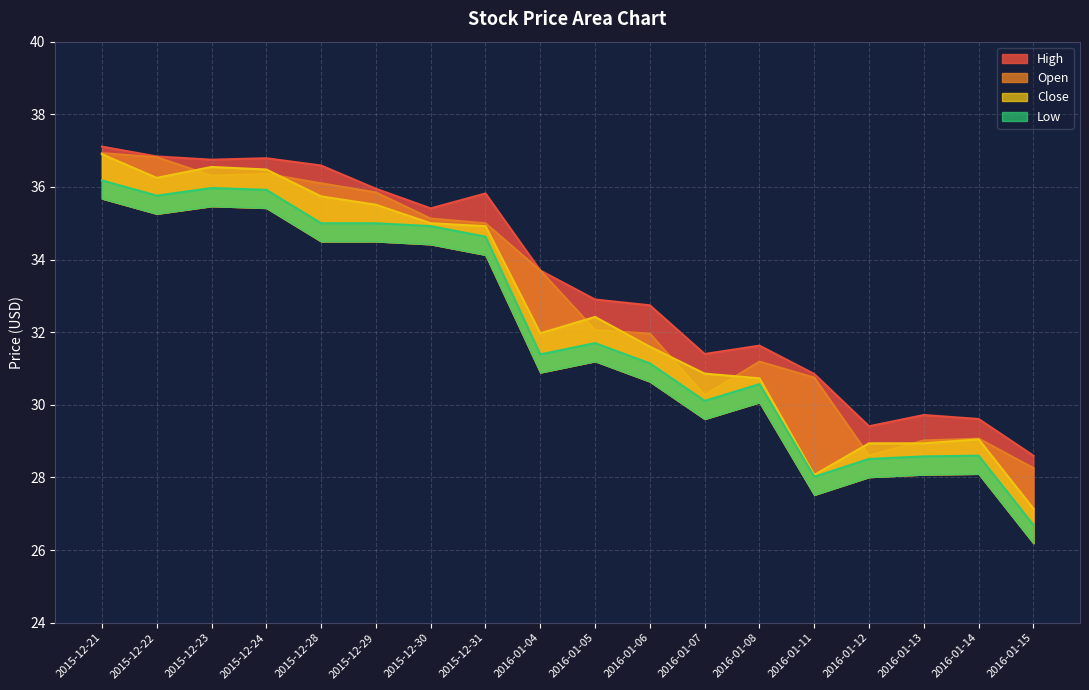

Where does the Low series first go above 31?

2015-12-21